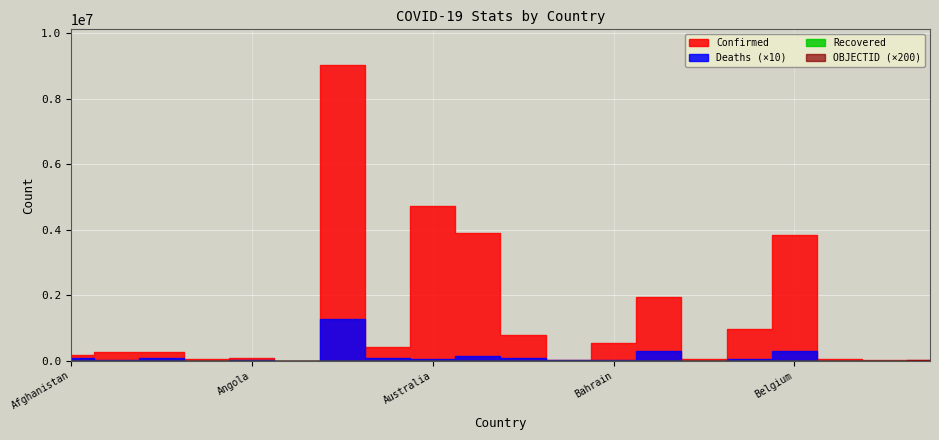

How many data points in OBJECTID are above 19?

9